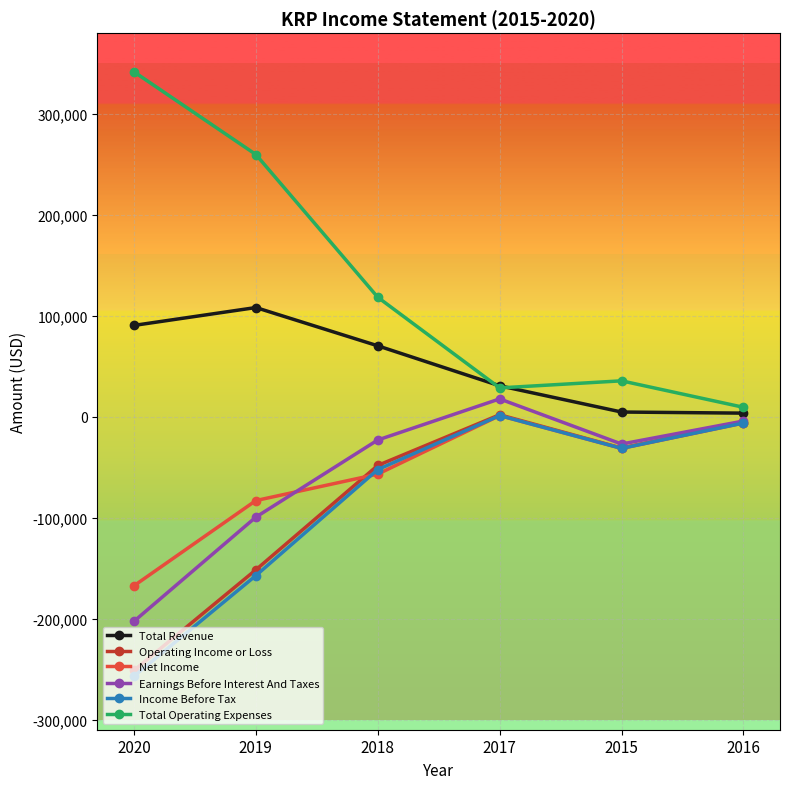

What position from the right is 2019?

5